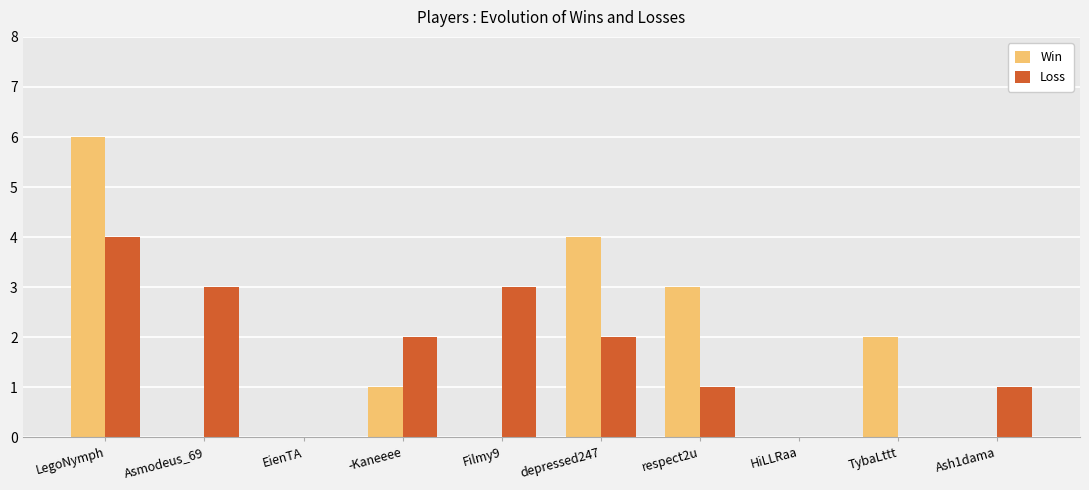

Between Filmy9 and TybaLttt, which series saw the biggest shift?

Loss